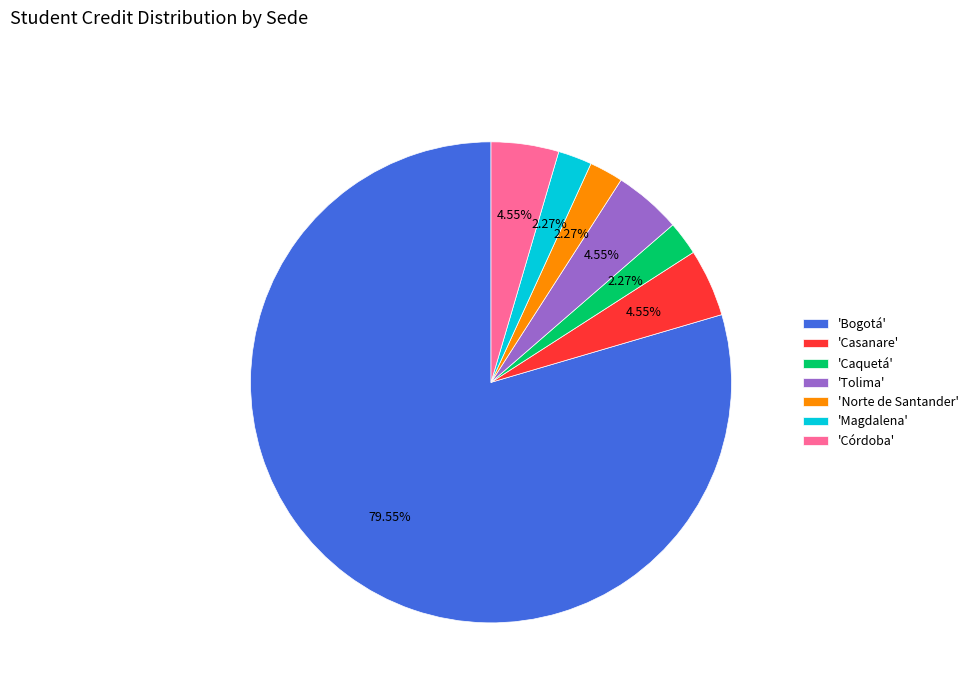

What is the largest slice in the pie chart?

'Bogotá'